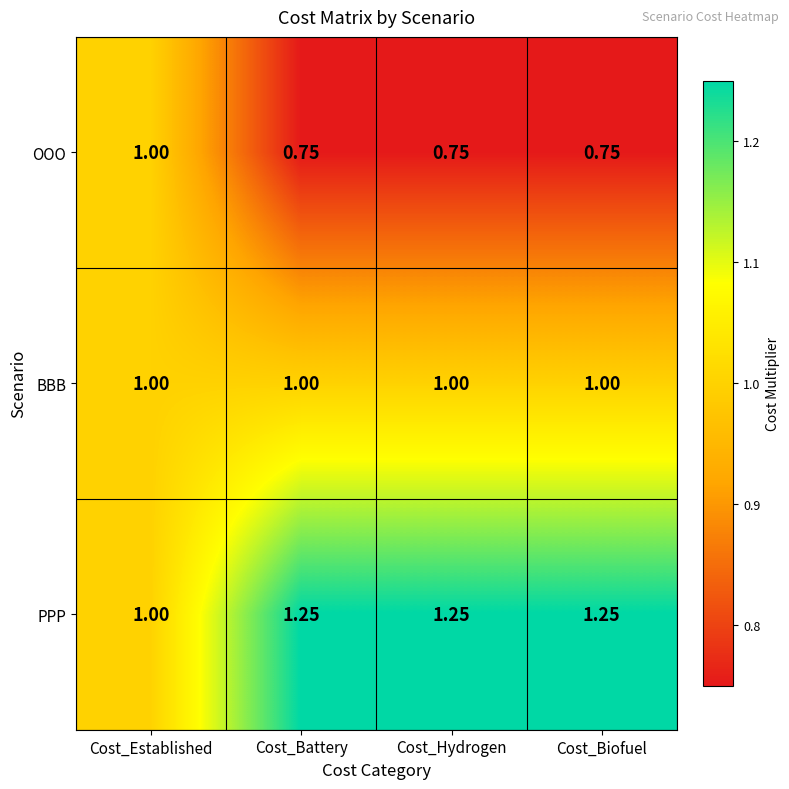

What is the total value across all series at Cost_Hydrogen?

3.0